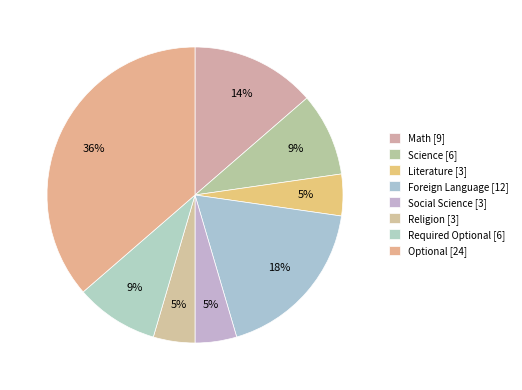

True or false: Foreign Language accounts for 8% of the total.

False